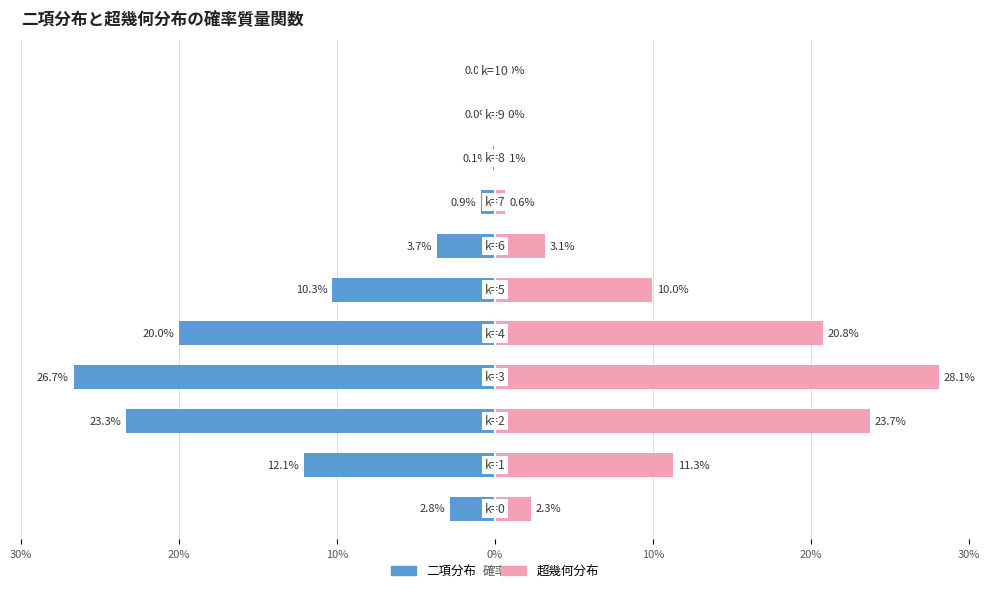

What is the difference between the 超幾何分布 values at 9 and 0%?

0.3